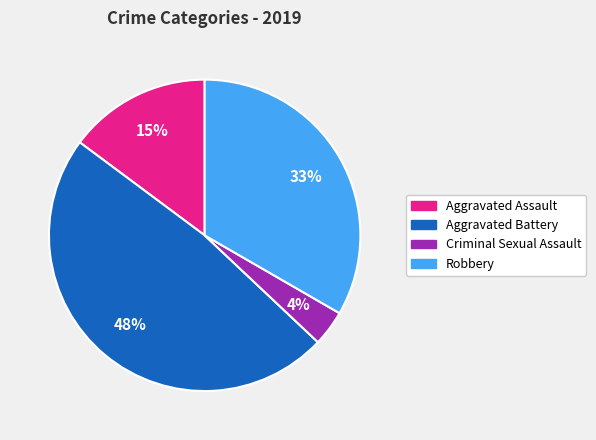

Is there a majority slice in this chart?

No